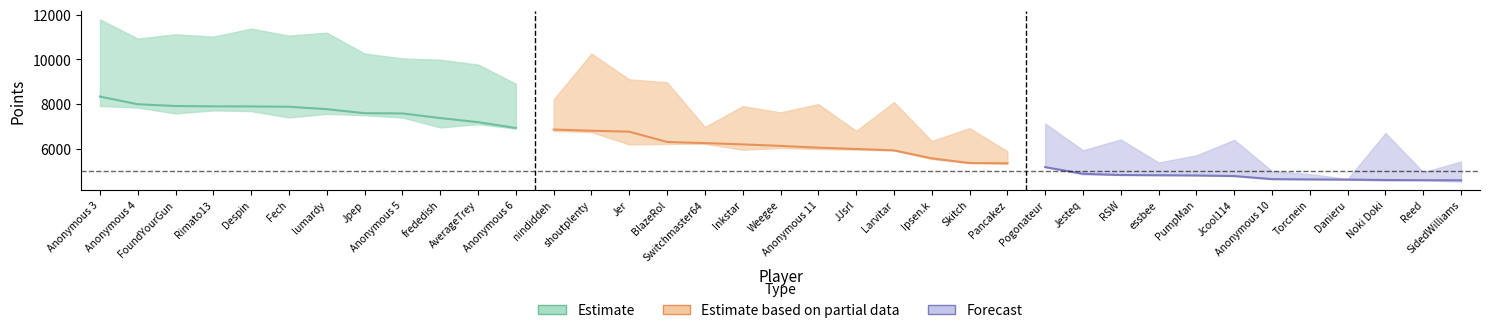

What position from the right is 19?

18